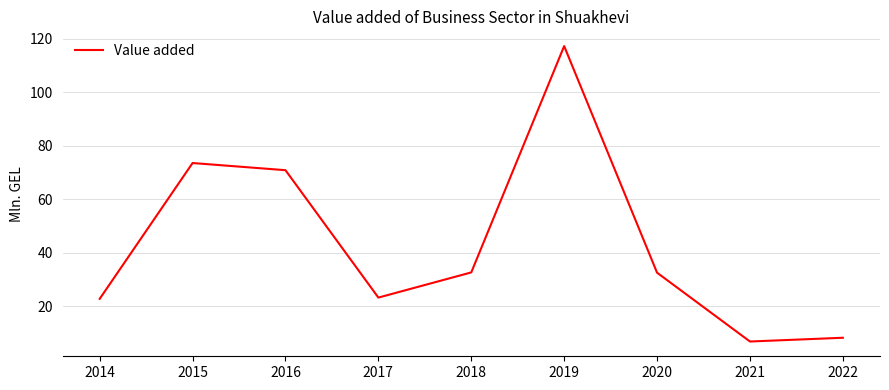

What is the difference between the values at 2015 and 2018?

40.8